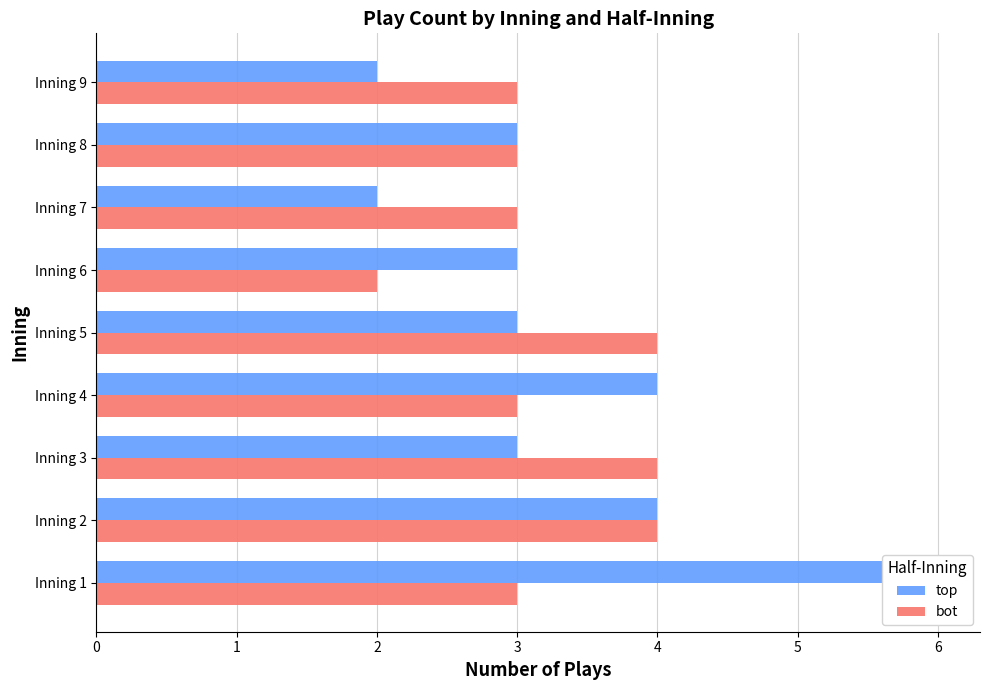

At how many categories does at least one series exceed 2?

9